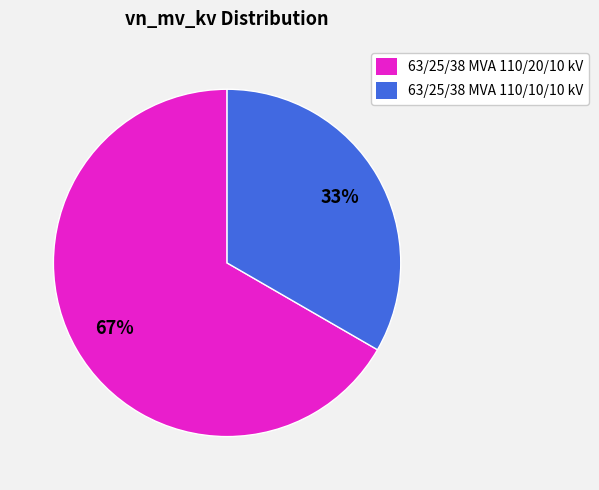

Count the number of slices in the pie.

2